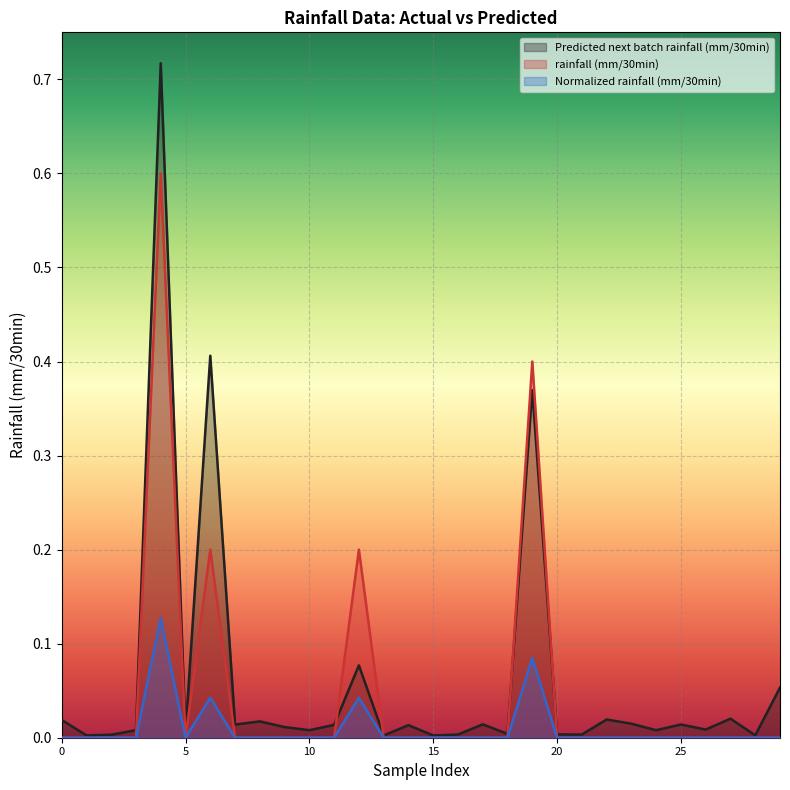

Which series has the largest range (max minus min)?

Predicted next batch rainfall (mm/30min)